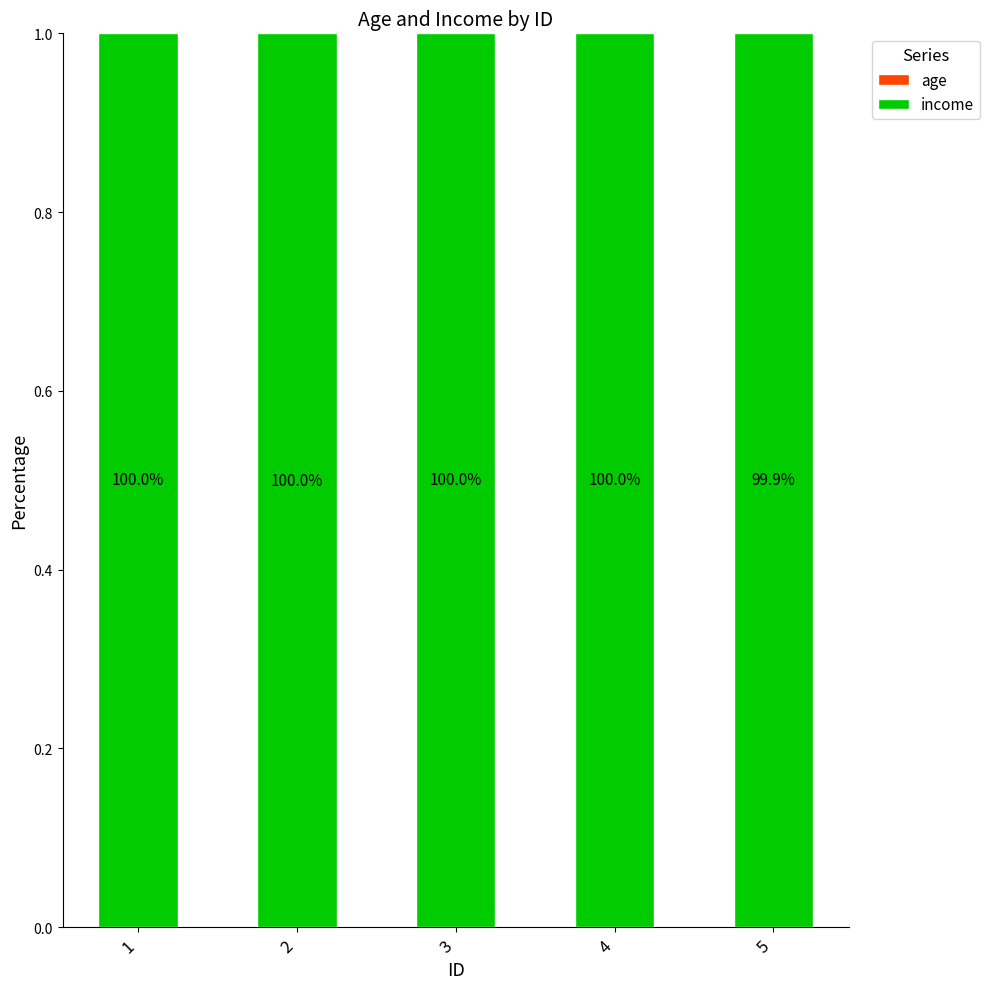

Where is income nearest to the value 0?

5